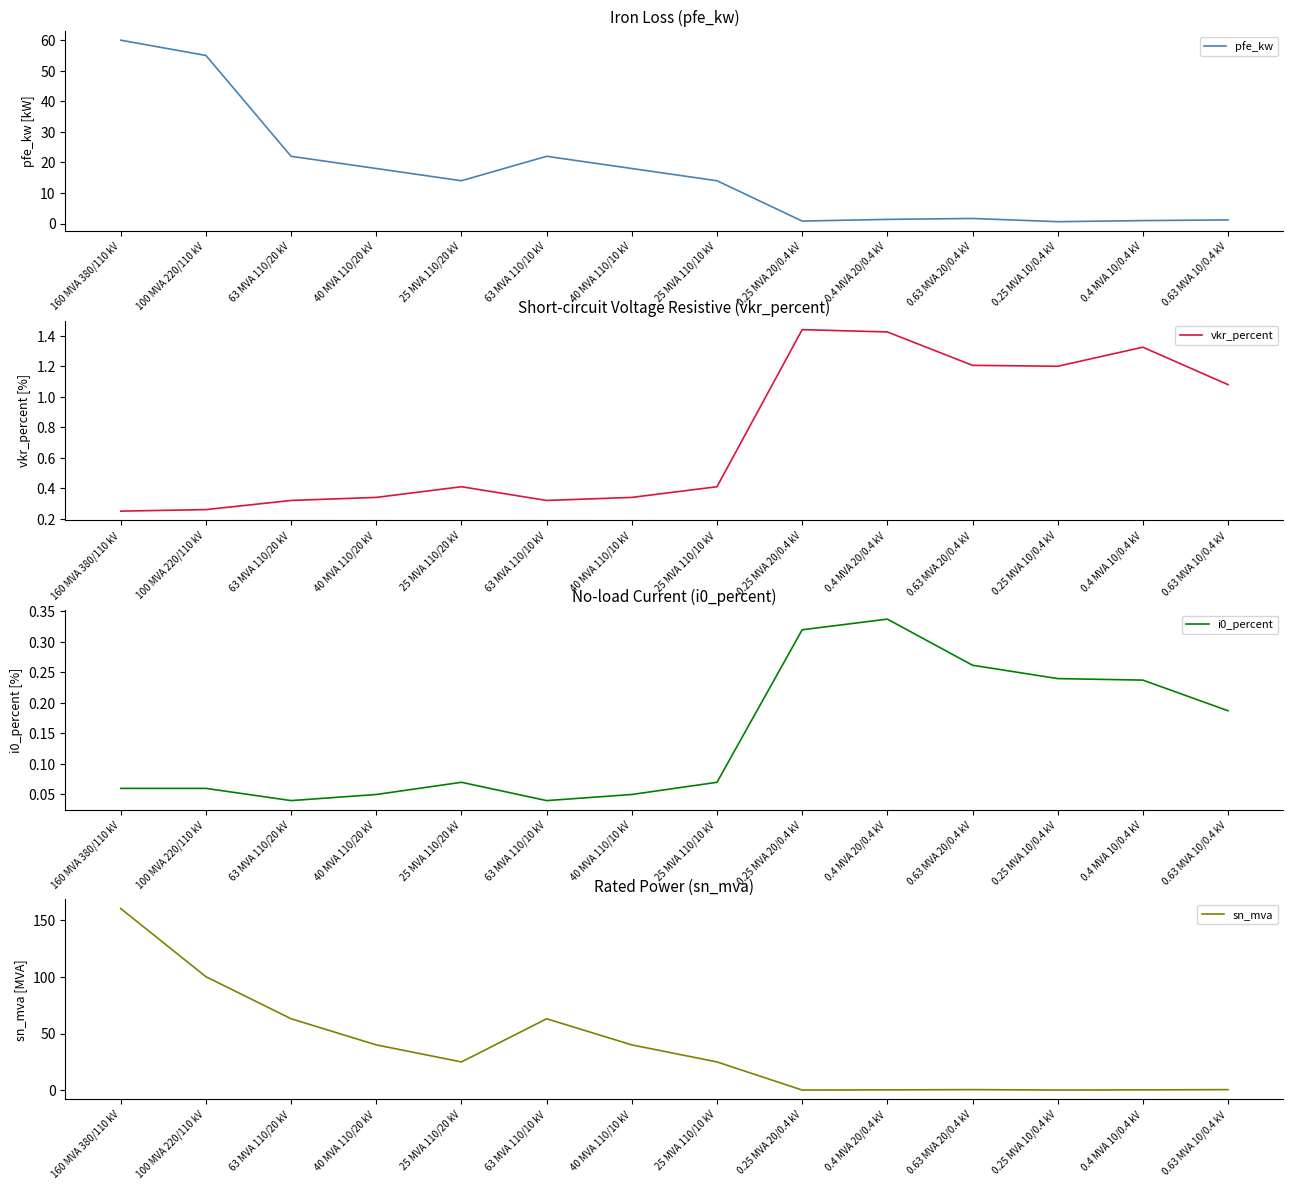

Reading left to right, extract all data points from this chart.

pfe_kw: 60.0	55.0	22.0	18.0	14.0	22.0	18.0	14.0	0.8	1.4	1.6	0.6	0.9	1.2
vkr_percent: 0.2	0.3	0.3	0.3	0.4	0.3	0.3	0.4	1.4	1.4	1.2	1.2	1.3	1.1
i0_percent: 0.1	0.1	0.0	0.1	0.1	0.0	0.1	0.1	0.3	0.3	0.3	0.2	0.2	0.2
sn_mva: 160.0	100.0	63.0	40.0	25.0	63.0	40.0	25.0	0.2	0.4	0.6	0.2	0.4	0.6